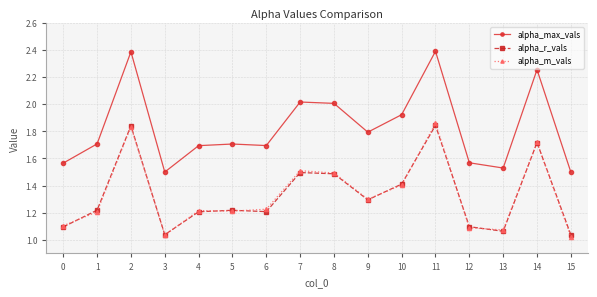

Is the value of alpha_m_vals at 15 greater than the value of alpha_max_vals at 4?

No